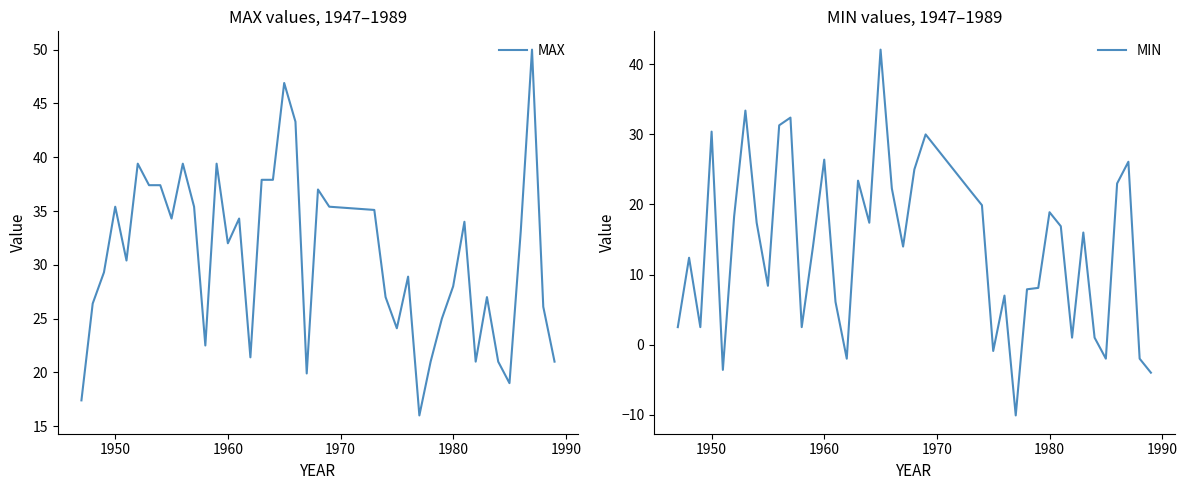

How many positive values does the MIN series have?

33